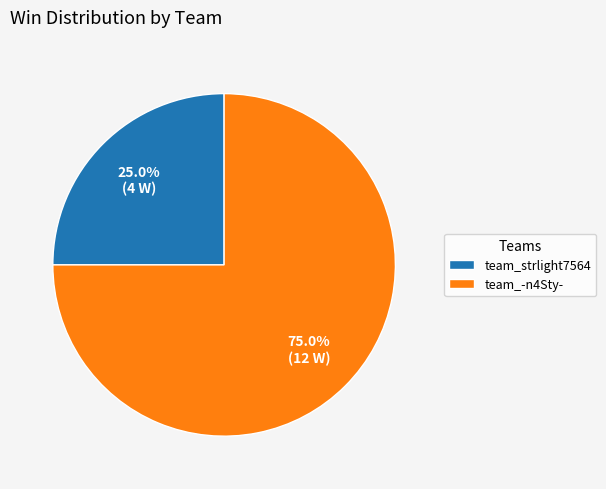

Count the number of slices in the pie.

2